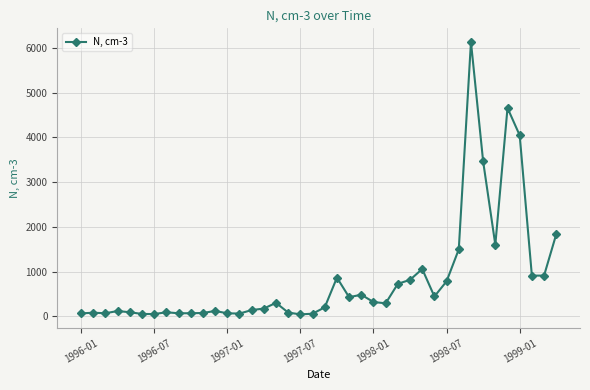

What is the greatest value displayed?

6135.0